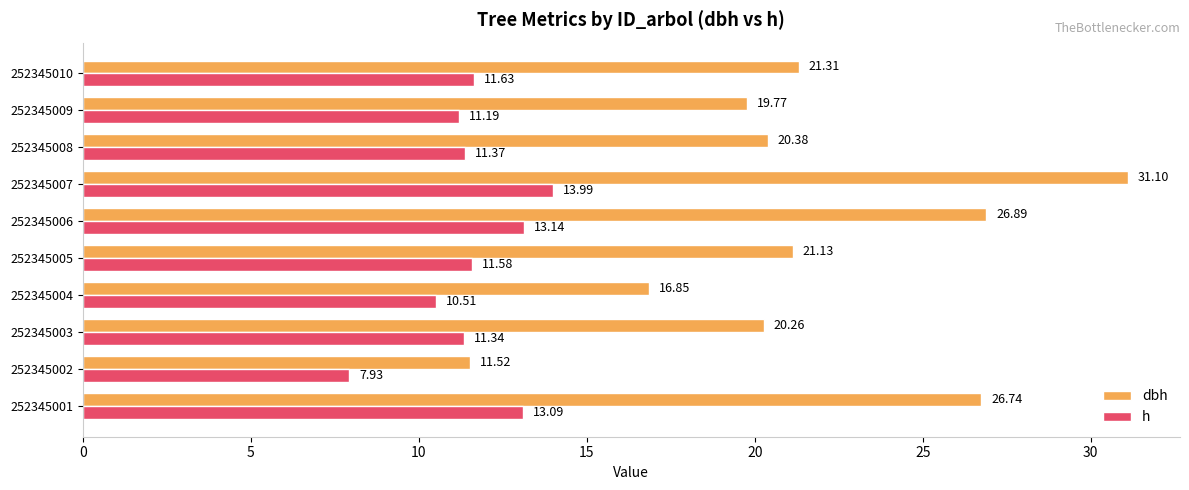

At which label does dbh reach its minimum?

252345002